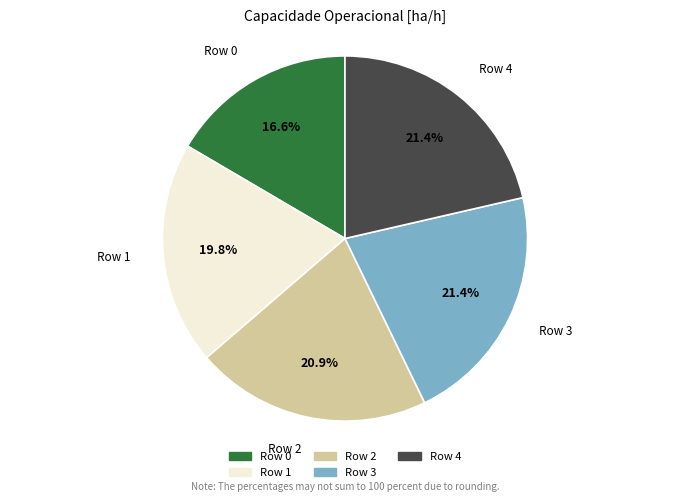

What percentage is NOT represented by Row 1?

80.2%